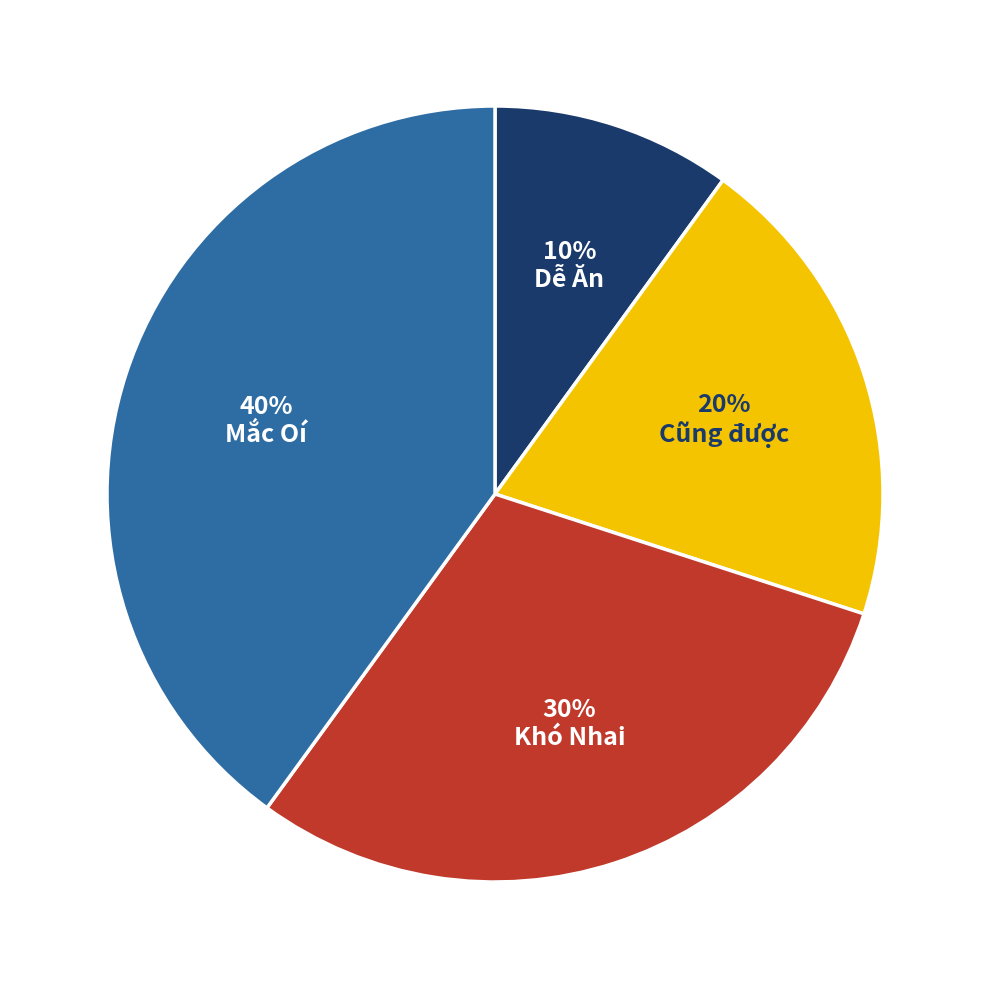

What is the ratio of the value at Khó Nhai to the value at Cũng được?

1.5